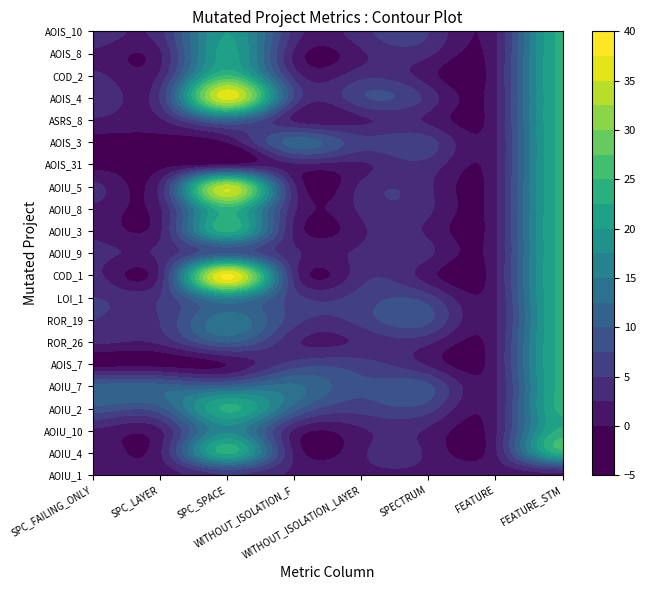

Which category has the lowest value in the DailyLimit.Account.AOIS_4 series?

FEATURE